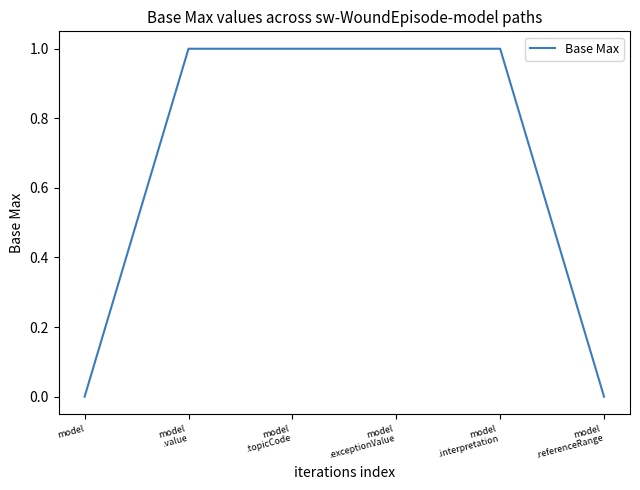

The chart shows a value of 1 at model
.exceptionValue. True or false?

True